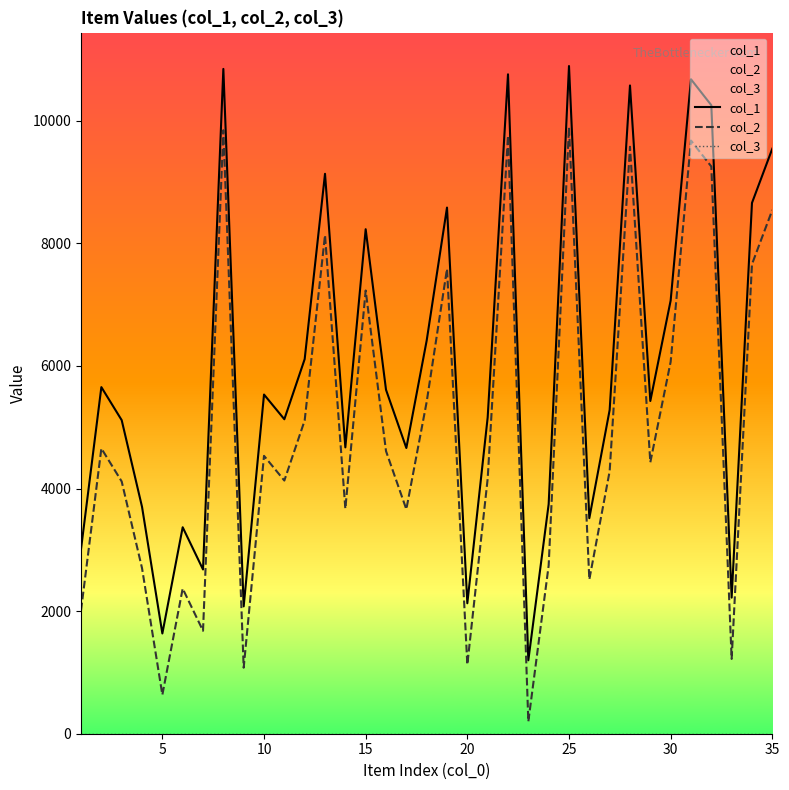

Does the chart display data point markers on the line(s)?

No